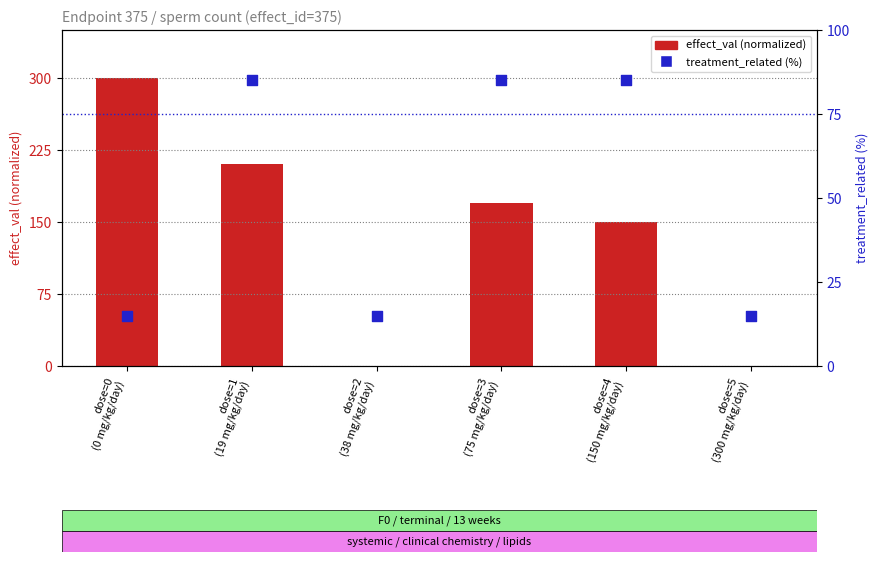

What is the total value across all series at dose=2
(38 mg/kg/day)?

15.0